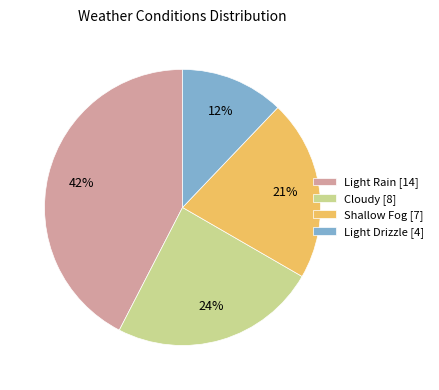

To the nearest percent, what is the average slice percentage?

25%